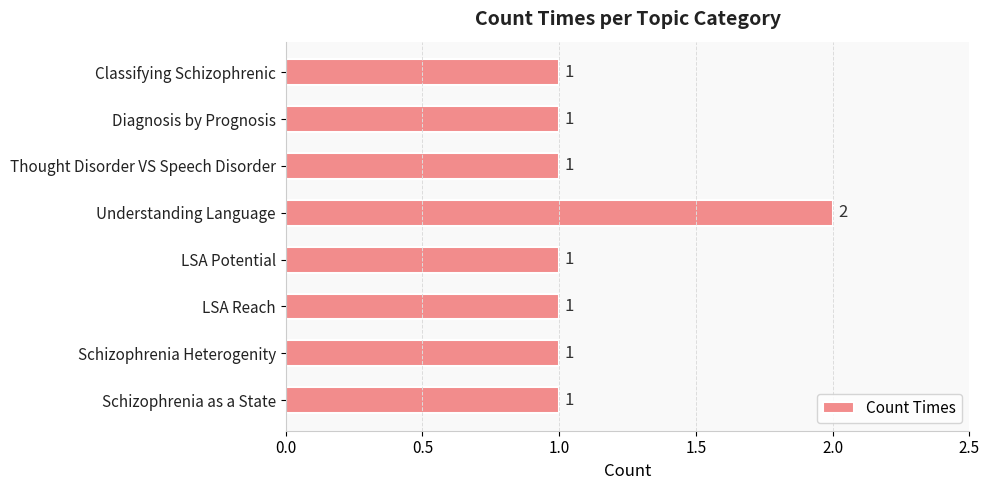

What is the average value?

1